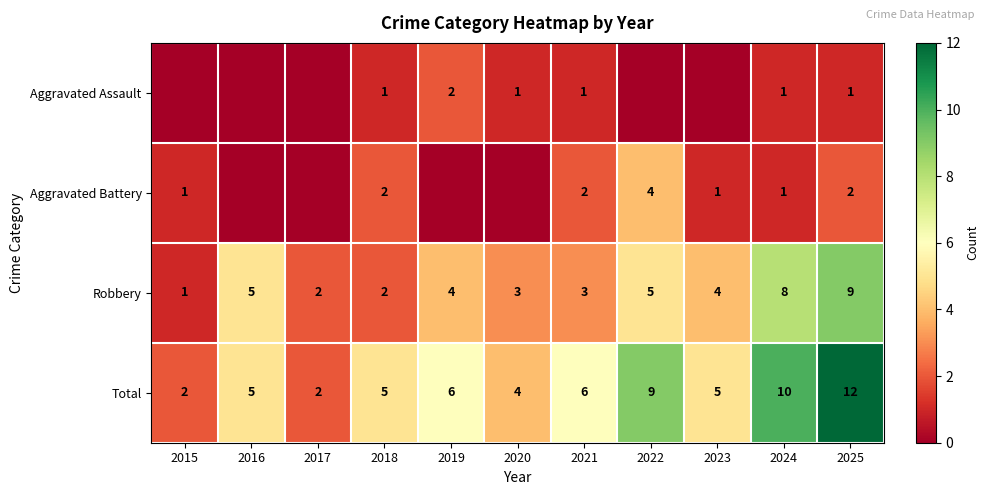

The Total series shows 2 at 2018. True or false?

False